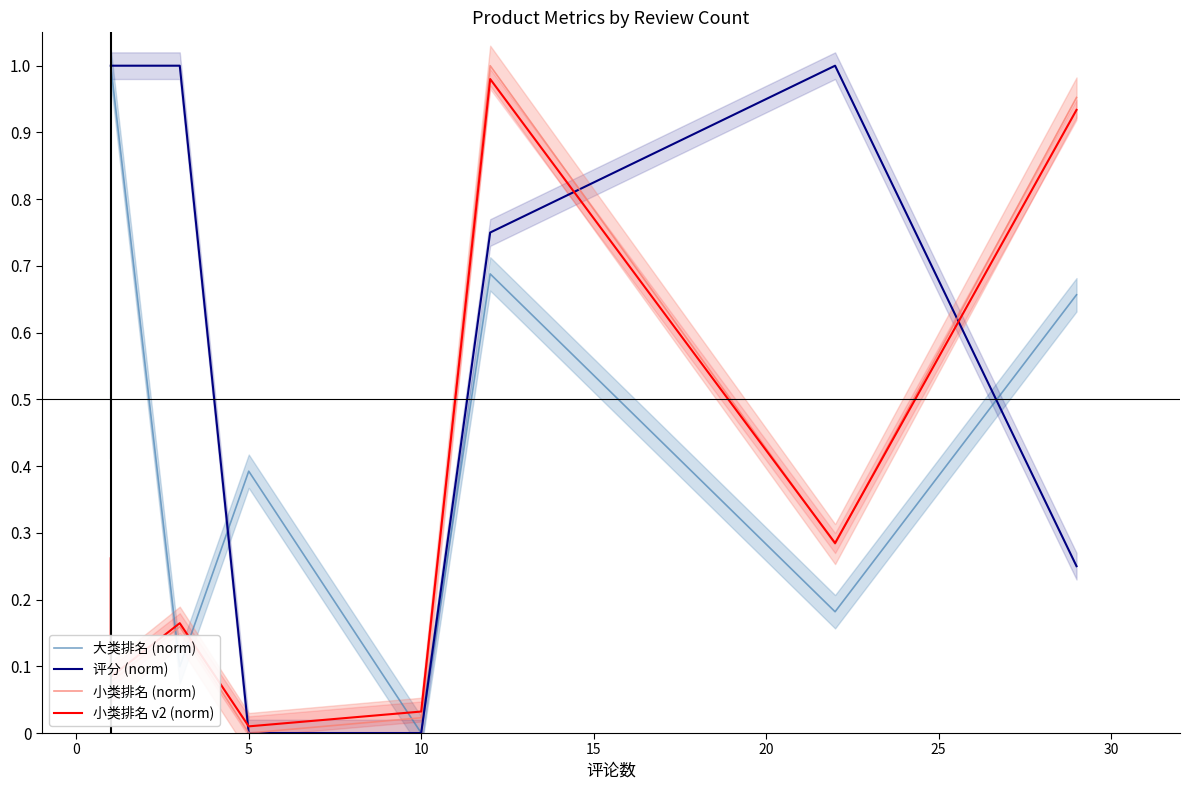

Between 10 and 25, which series saw the biggest shift?

评分 (norm)